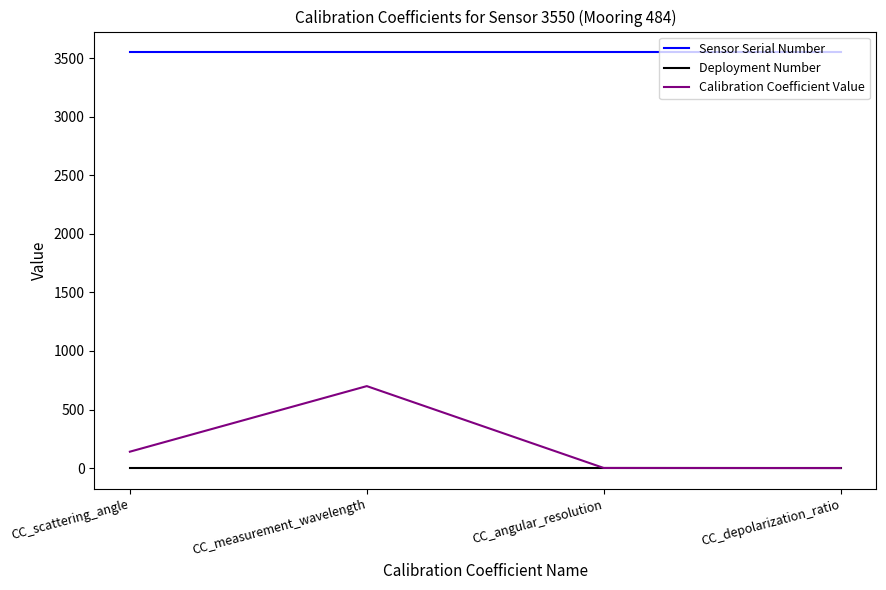

What is the average value of the Calibration Coefficient Value series?

210.3